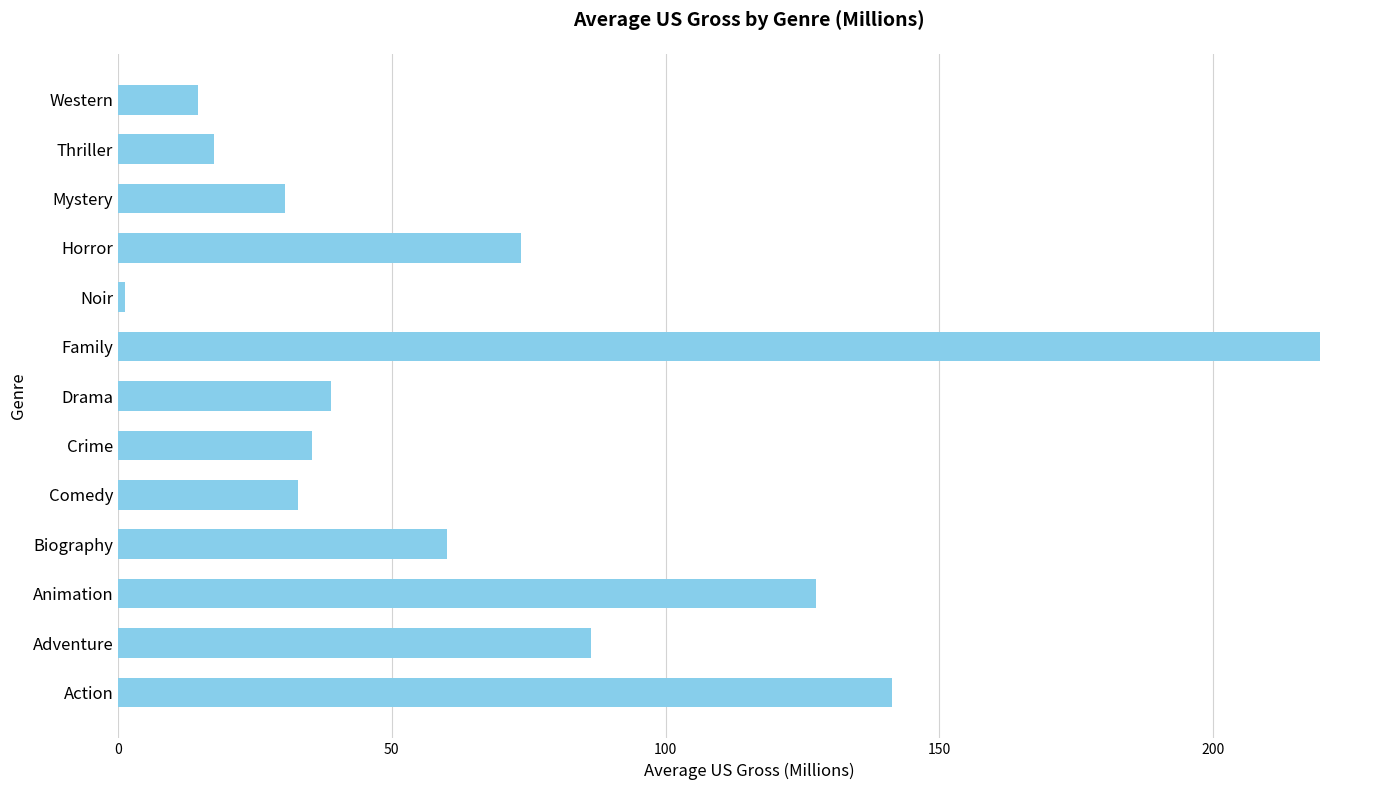

Which category has the highest value across all series?

Family